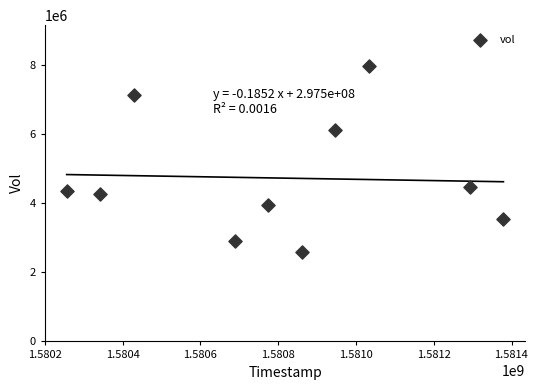

What is the average X value?

1580800320